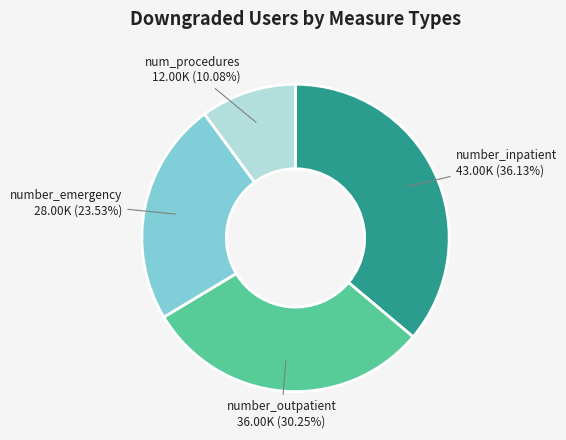

Which category has the smallest portion of the pie?

num_procedures